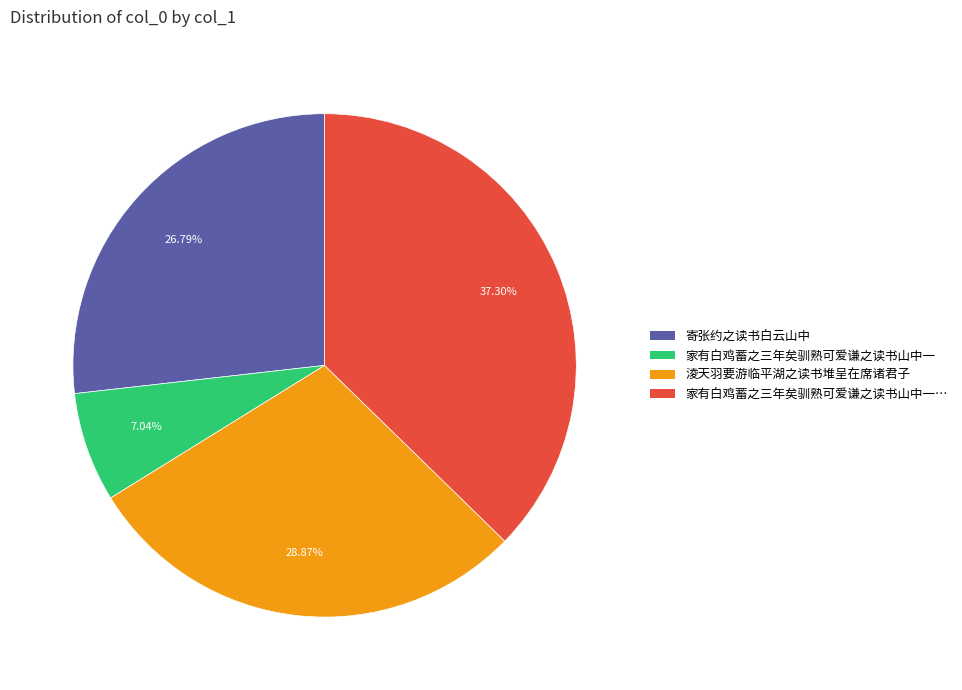

Does any single category account for the majority?

No